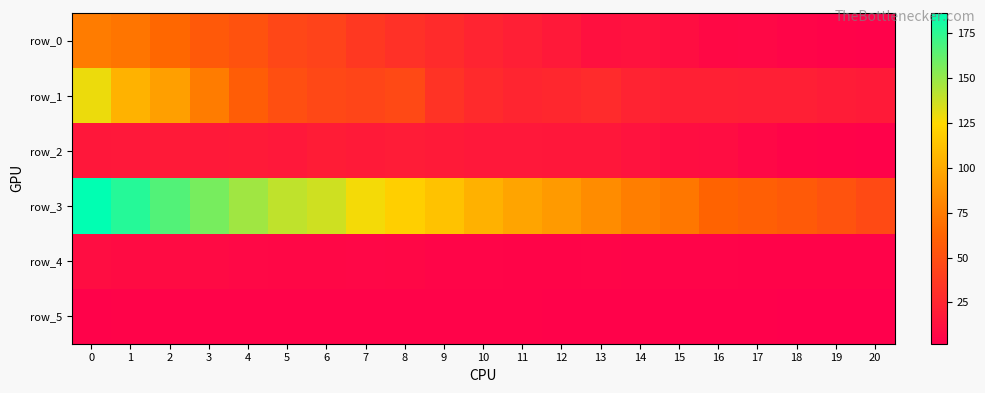

Count the number of data series in this chart.

6